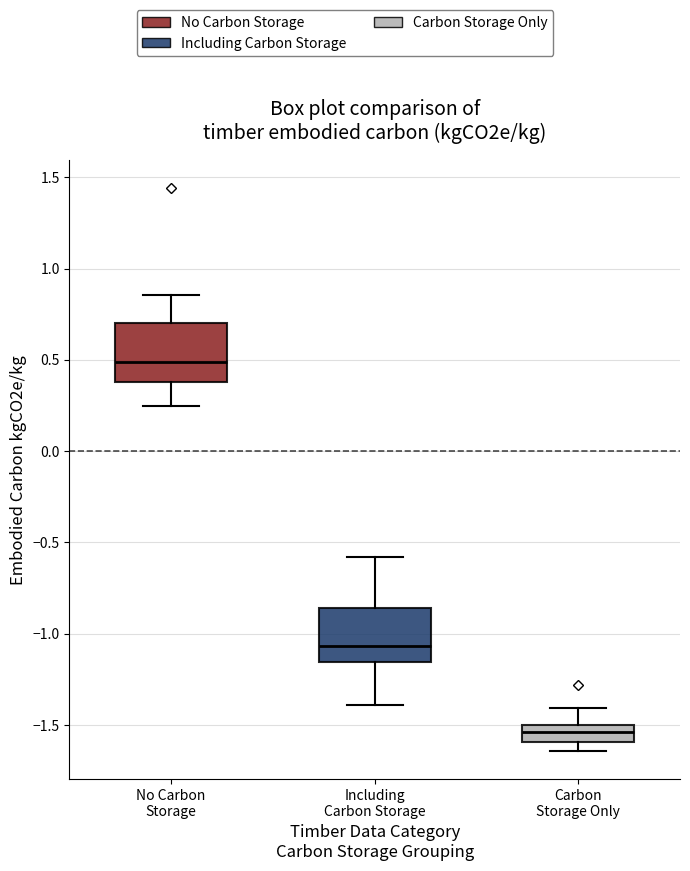

Where does the lower whisker of the box for No Carbon Storage end on the y-axis? The values are not printed on the chart, so give them approximately, as read against the axis.

0.25